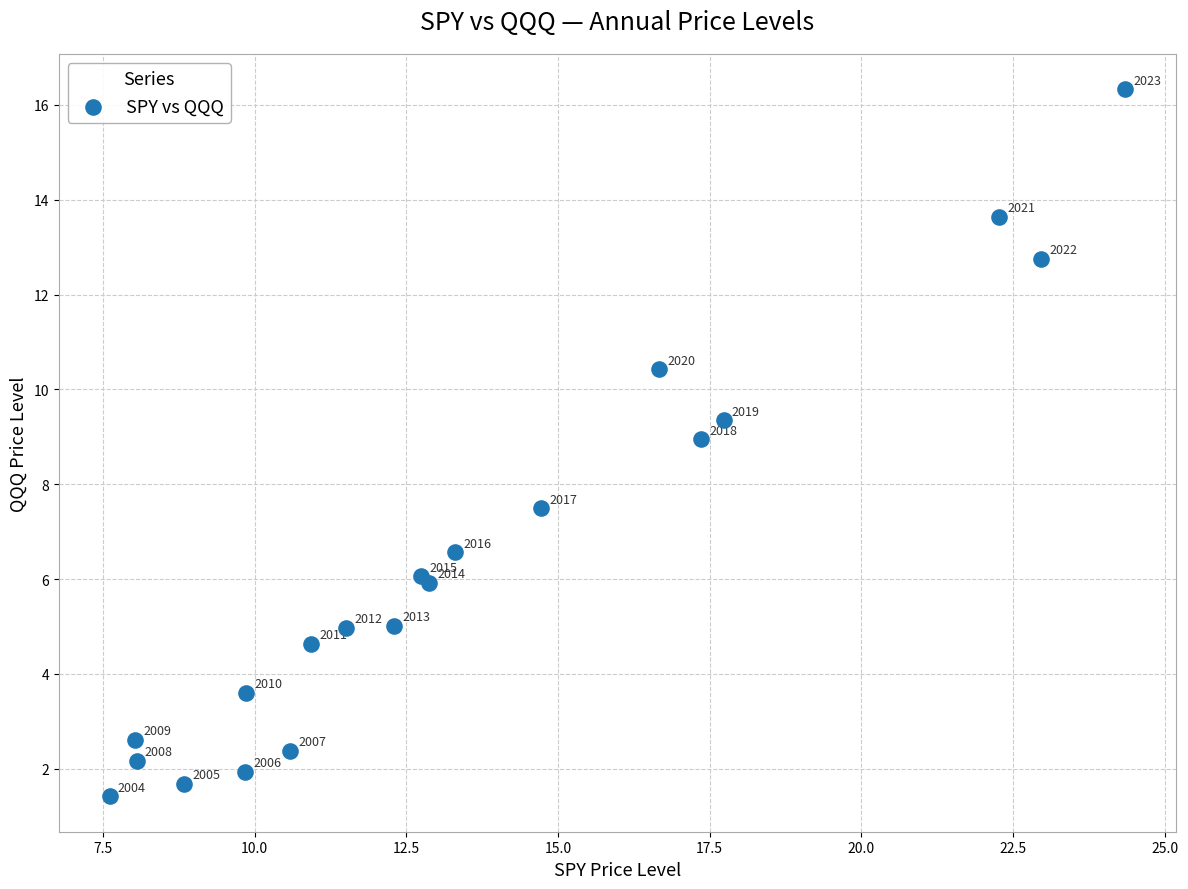

What Y value in the scatter plot is closest to 8?

7.5